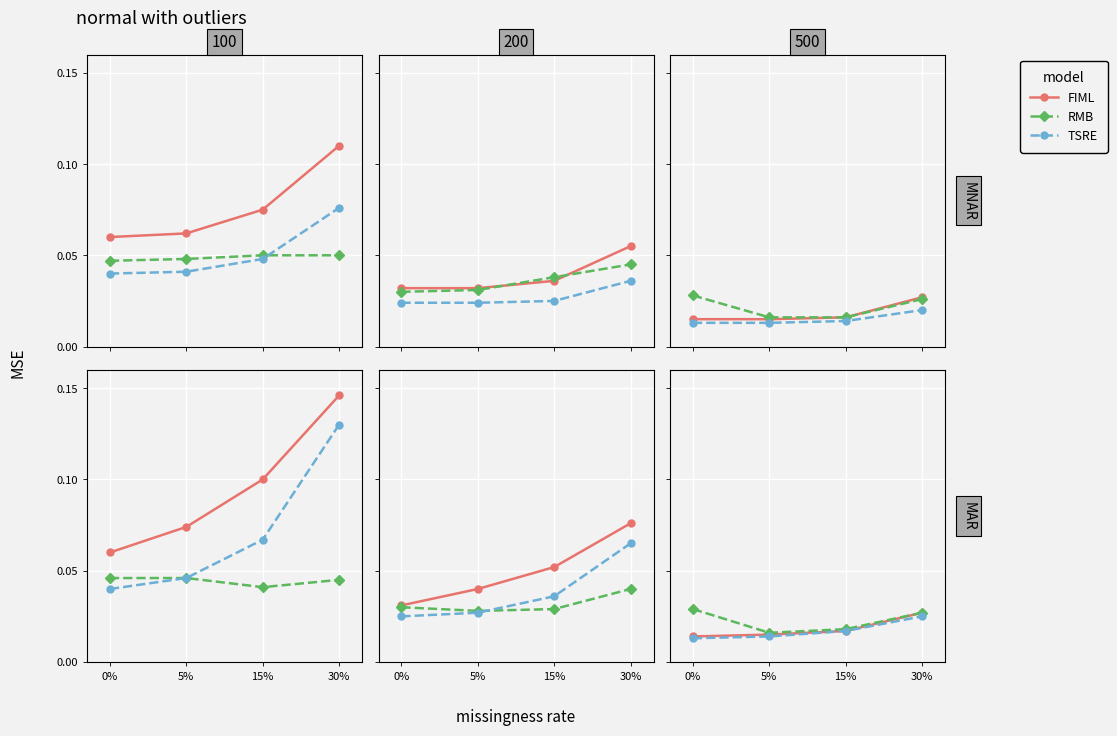

Between 5% and 30%, which series saw the biggest shift?

FIML